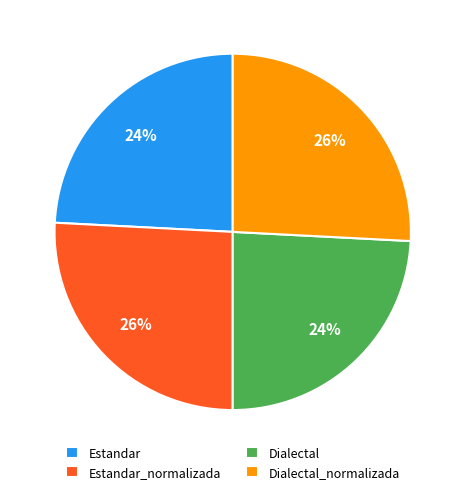

Does any single category account for the majority?

No